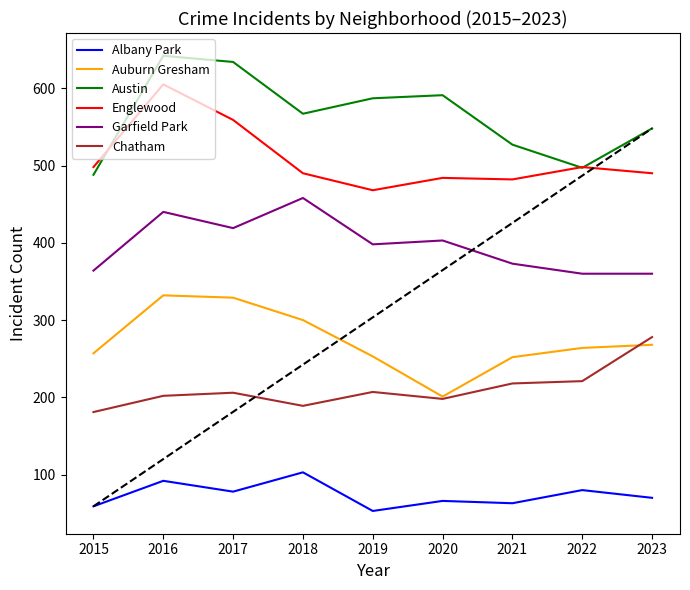

Which series changed the most between 2019 and 2021?

Austin